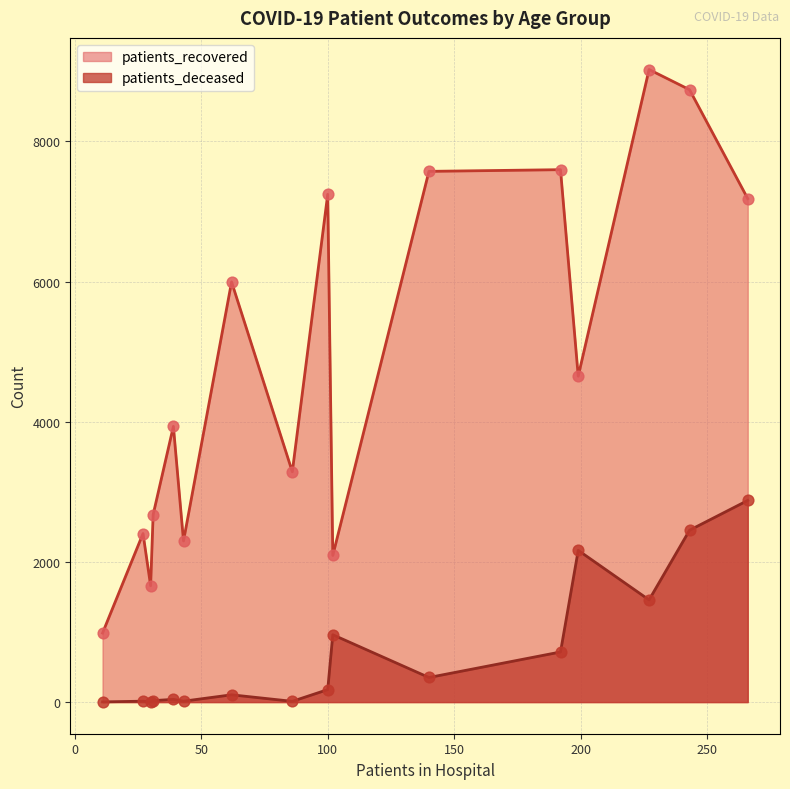

At how many categories does at least one series exceed 4147?

8